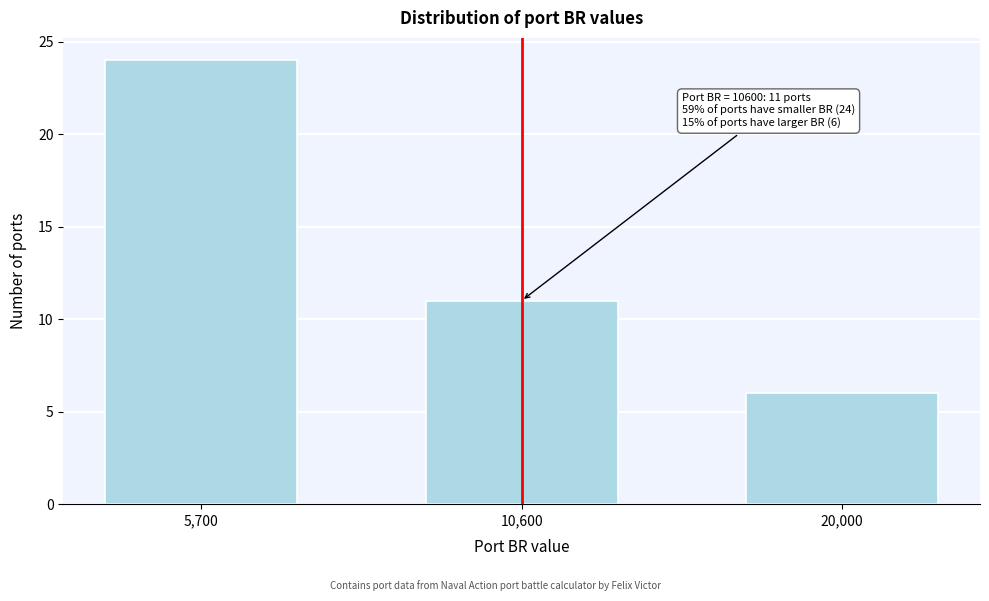

Reading right to left, what are all the values shown in this chart?

20,000=6	10,600=11	5,700=24